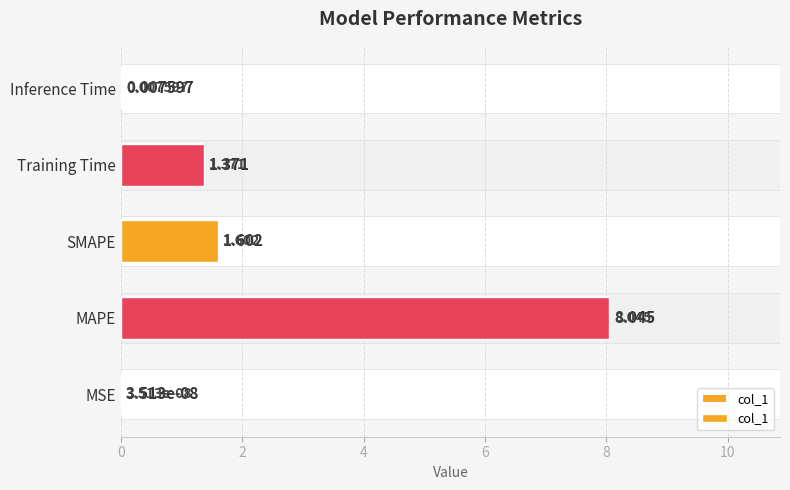

What is the value of the 2nd bar from the left?

8.0